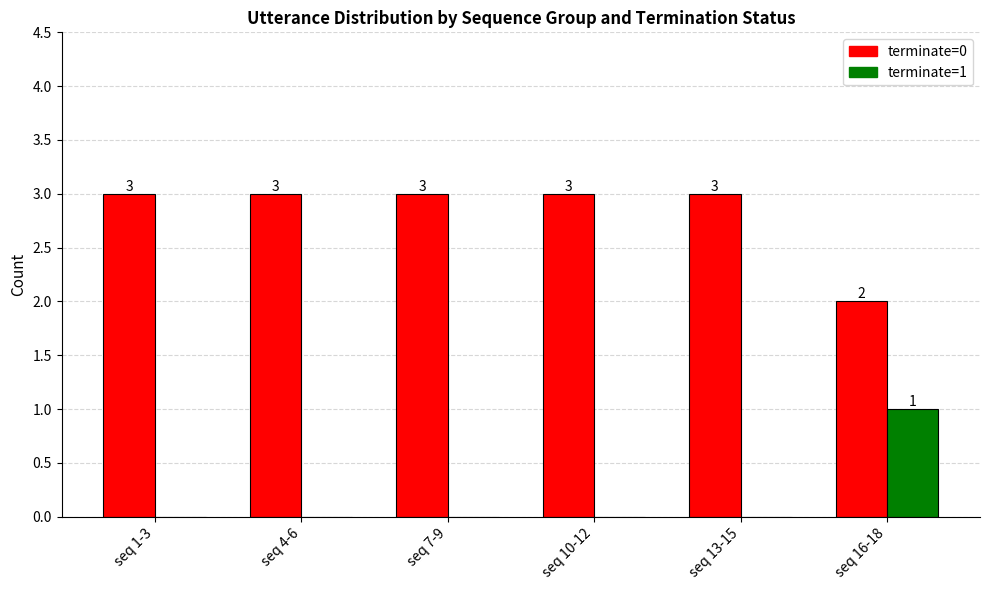

Is the value of terminate=1 at seq 16-18 greater than the value of terminate=0 at seq 13-15?

No